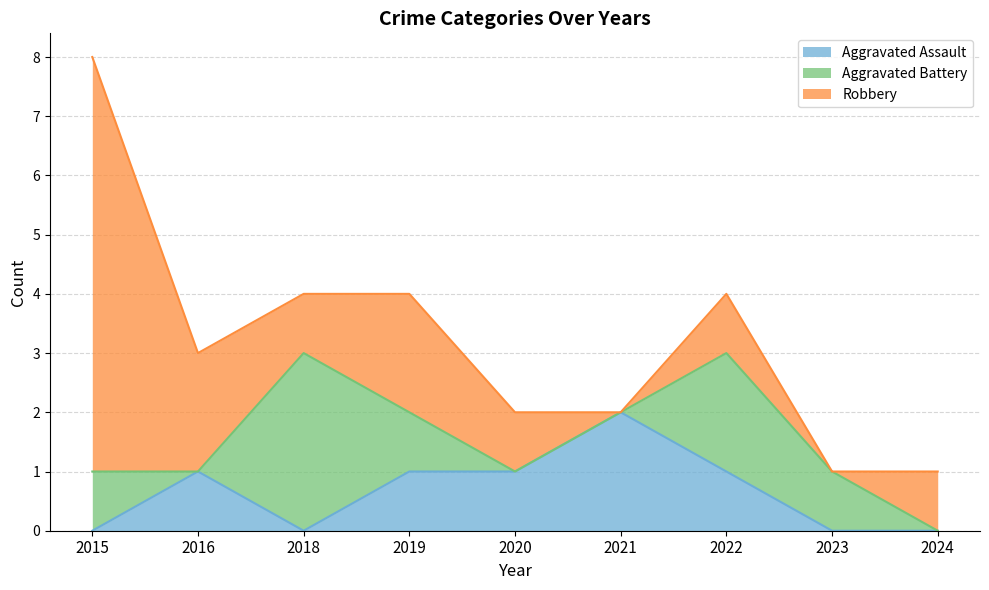

List the series in order of their peak value, lowest first.

Aggravated Assault, Aggravated Battery, Robbery